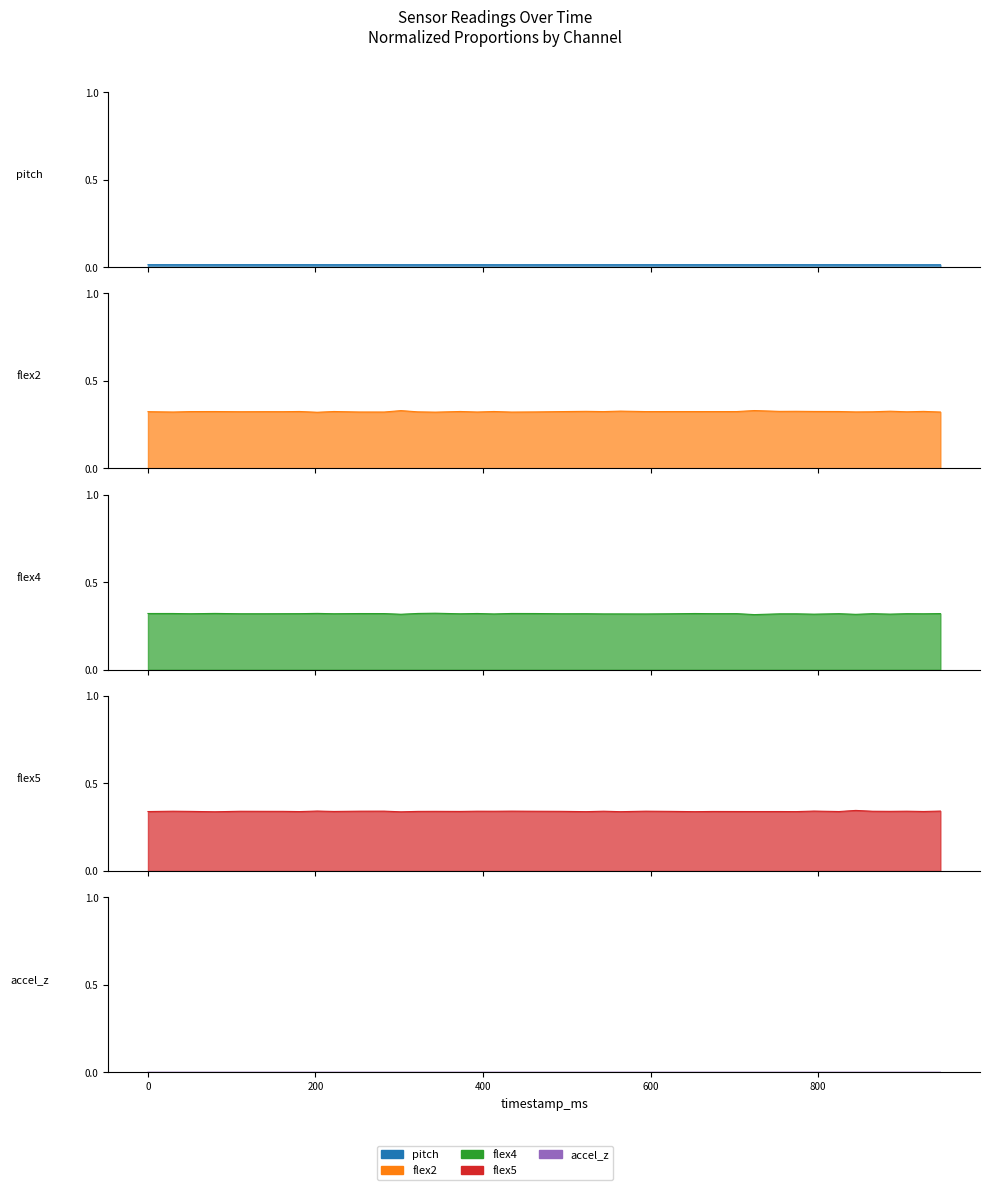

How many interior local valleys does the flex4 series have?

14